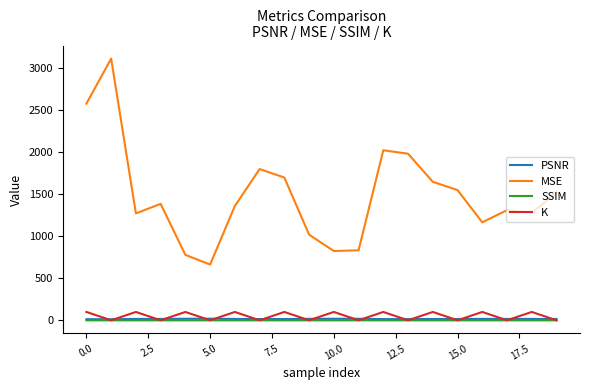

What are all the series names shown in the legend?

PSNR, MSE, SSIM, K